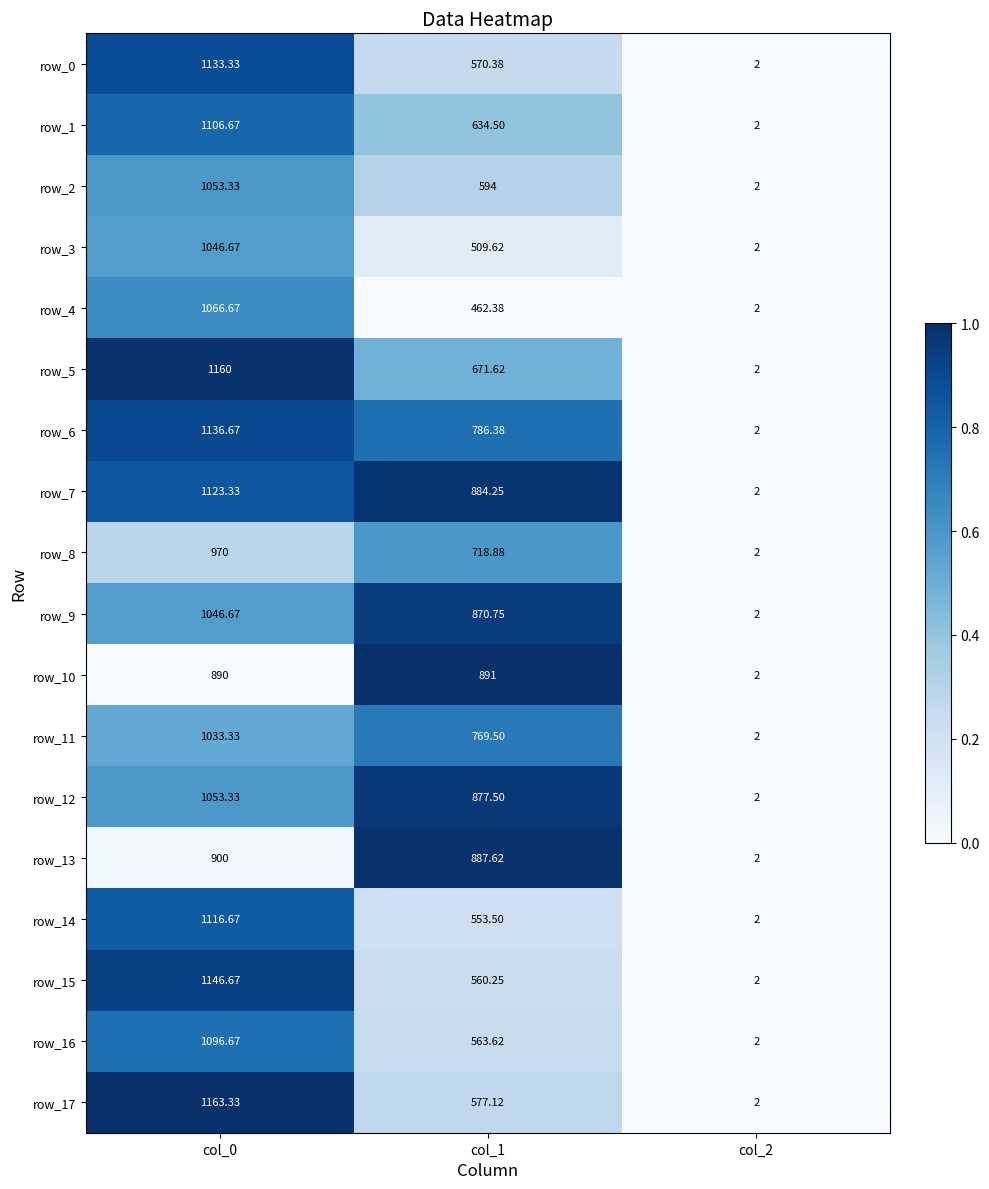

How many data points does each series have?

3